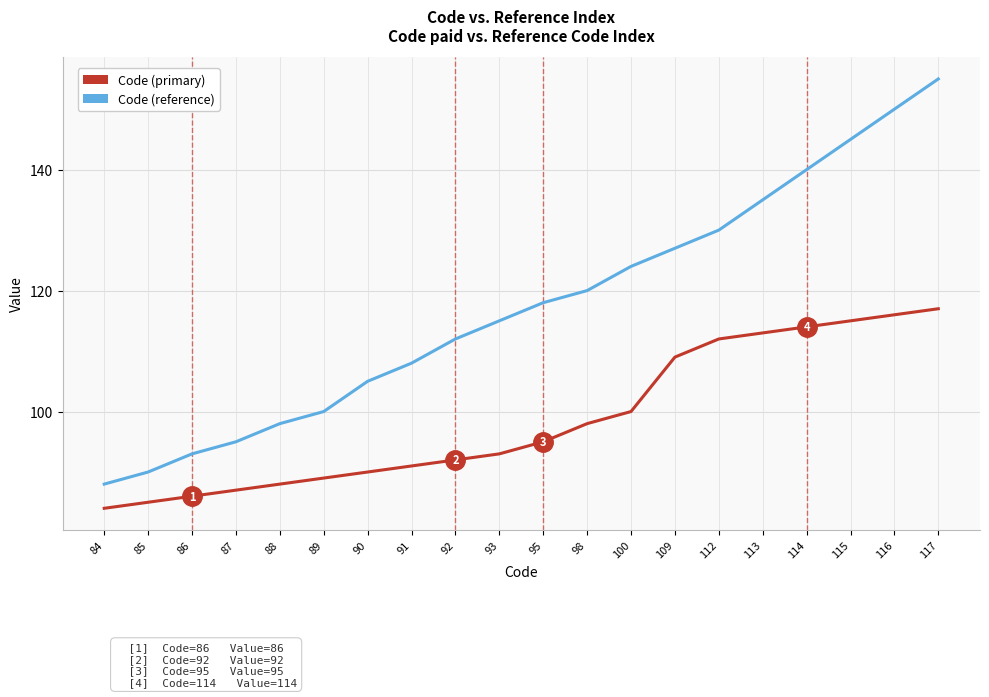

Does the chart have visible grid lines?

Yes